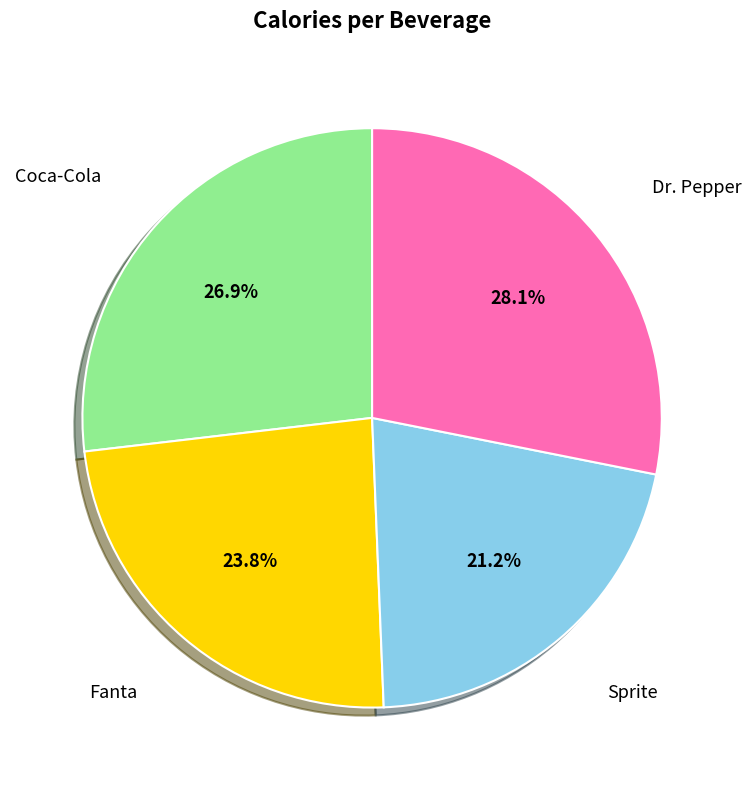

Is there any slice that represents more than half of the pie?

No